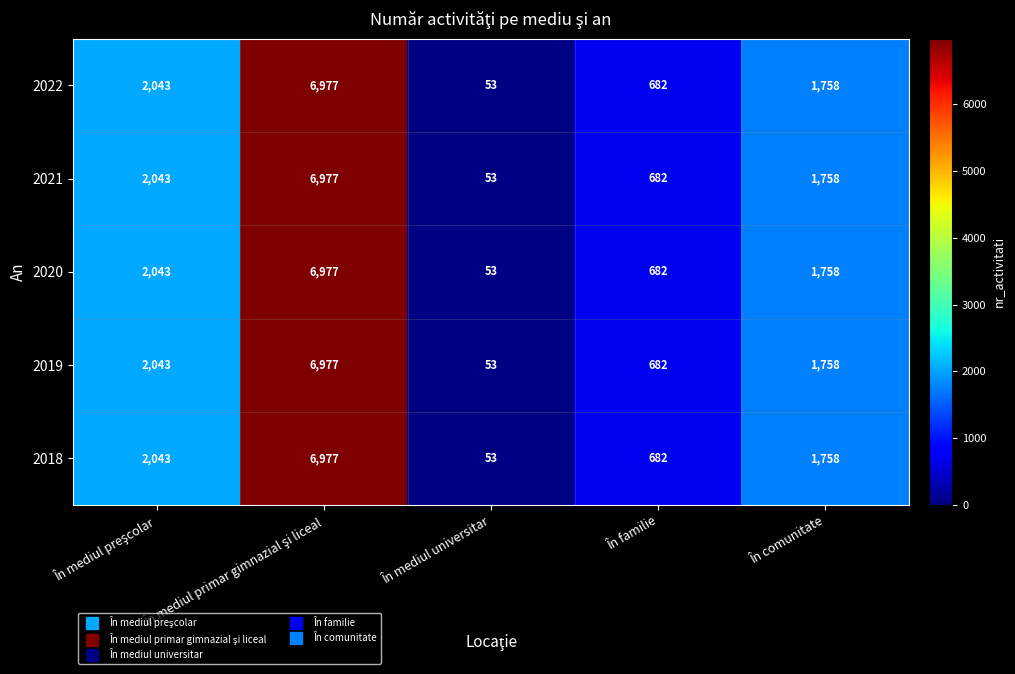

True or false: 2018 has a value of 53 at În mediul universitar.

True